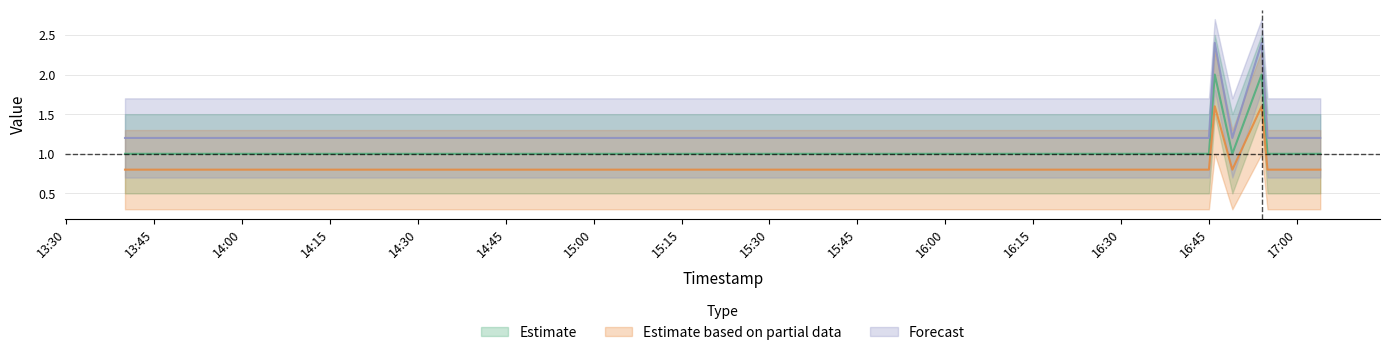

What is the lowest value of the Estimate series?

1.0